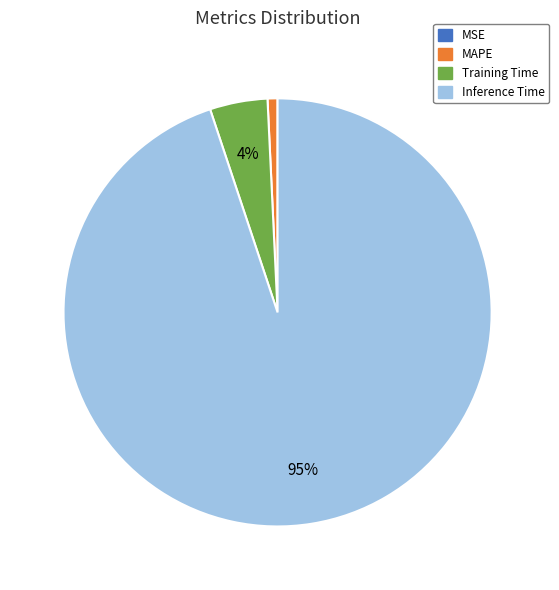

To the nearest percent, what is the average slice percentage?

25%